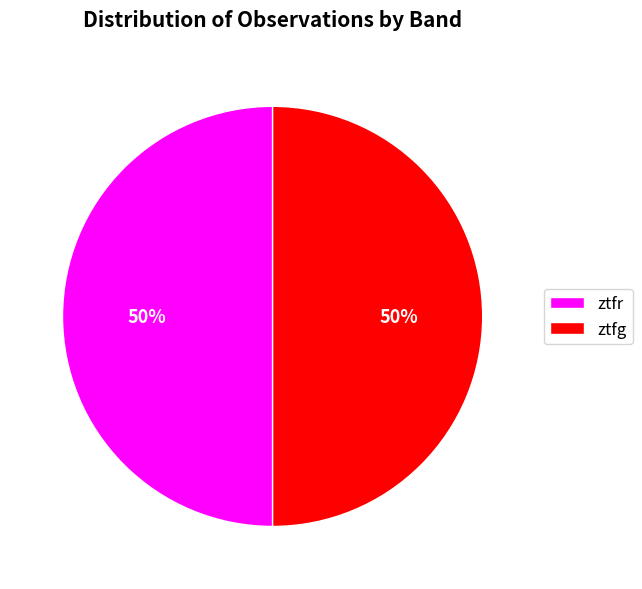

To the nearest percent, what portion does ztfr represent?

50%